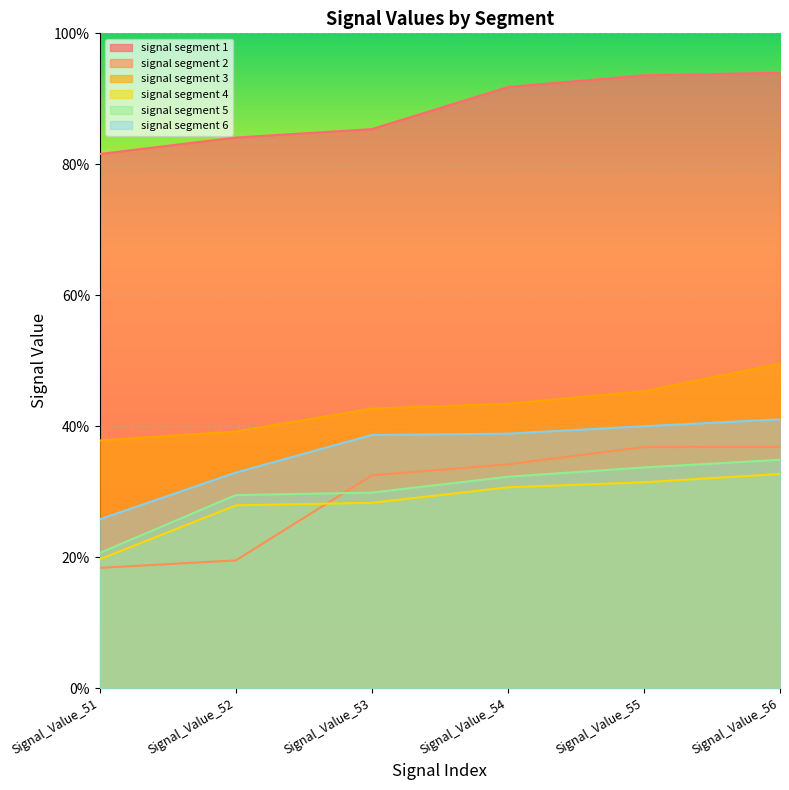

At which label does signal segment 3 reach its peak?

Signal_Value_56